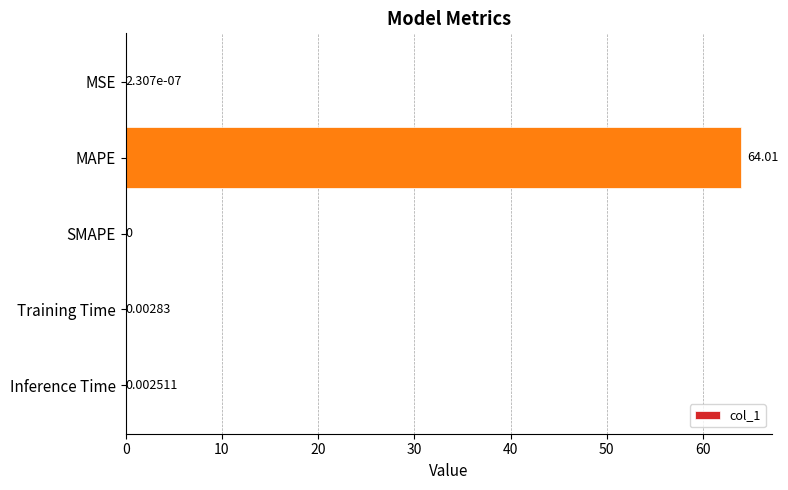

Which label corresponds to the largest value in the chart?

MAPE